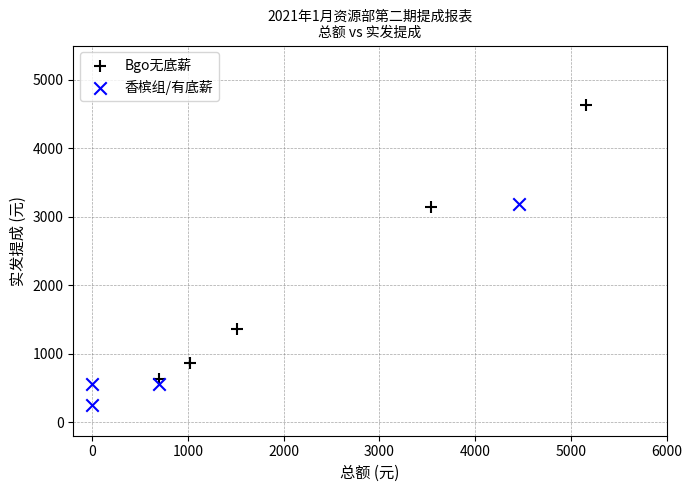

Which series has the widest spread of Y values?

Bgo无底薪